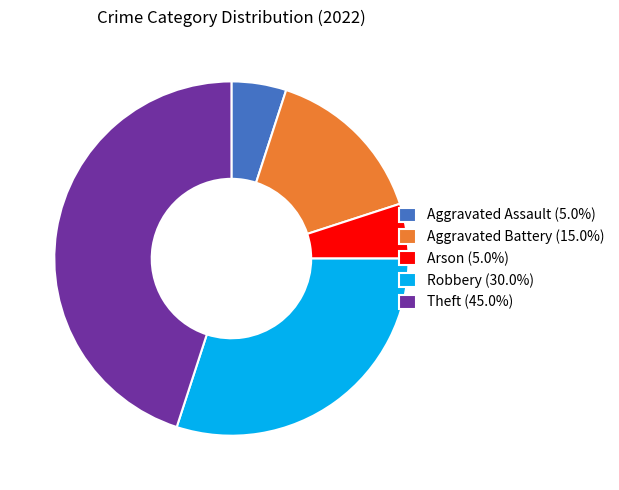

Combined, do Aggravated Assault (5.0%) and Aggravated Battery (15.0%) account for over 50%?

No